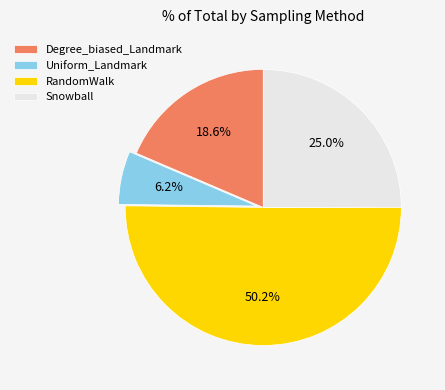

Which has a higher value, Snowball or RandomWalk?

RandomWalk